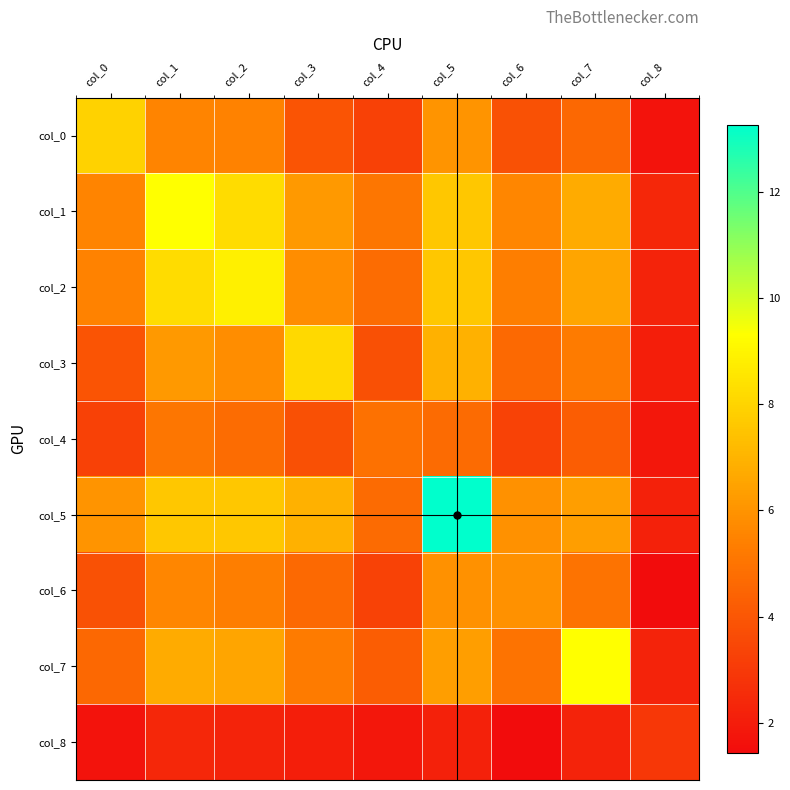

At col_0, list the series in order from largest to smallest.

col_0, col_5, col_1, col_2, col_7, col_3, col_6, col_4, col_8